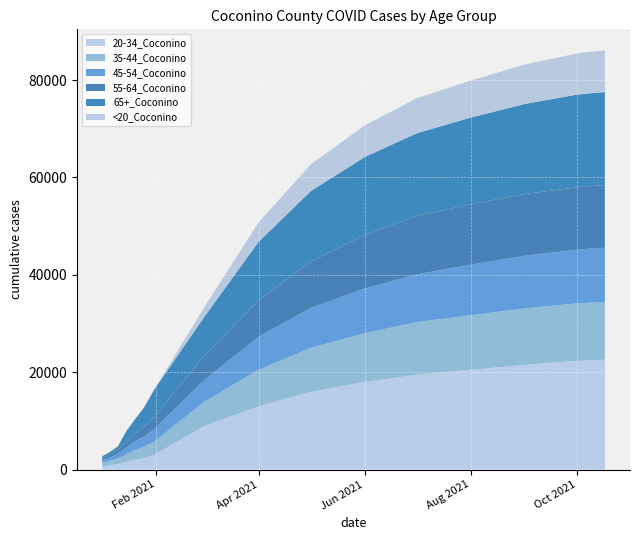

Reading left to right, extract all data points from this chart.

20-34_Coconino: 1/1/2021=638	1/5/2021=820	1/10/2021=1152	1/15/2021=1606	1/20/2021=2031	1/25/2021=2374	1/31/2021=3053	3/1/2021=9000	4/1/2021=13000	5/1/2021=16000	6/1/2021=18000	7/1/2021=19500	8/1/2021=20500	9/1/2021=21500	10/1/2021=22362	10/5/2021=22420	10/10/2021=22492	10/15/2021=22551	10/17/2021=22585
35-44_Coconino: 1/1/2021=733	1/5/2021=898	1/10/2021=1145	1/15/2021=1561	1/20/2021=1997	1/25/2021=2274	1/31/2021=2721	3/1/2021=5000	4/1/2021=7500	5/1/2021=9000	6/1/2021=10000	7/1/2021=10800	8/1/2021=11200	9/1/2021=11600	10/1/2021=11770	10/5/2021=11800	10/10/2021=11822	10/15/2021=11846	10/17/2021=11849
45-54_Coconino: 1/1/2021=568	1/5/2021=688	1/10/2021=939	1/15/2021=1343	1/20/2021=1810	1/25/2021=2106	1/31/2021=2555	3/1/2021=4500	4/1/2021=6800	5/1/2021=8200	6/1/2021=9200	7/1/2021=9800	8/1/2021=10400	9/1/2021=10800	10/1/2021=11053	10/5/2021=11080	10/10/2021=11106	10/15/2021=11133	10/17/2021=11138
55-64_Coconino: 1/1/2021=440	1/5/2021=591	1/10/2021=795	1/15/2021=1185	1/20/2021=1633	1/25/2021=1984	1/31/2021=2539	3/1/2021=5000	4/1/2021=7500	5/1/2021=9500	6/1/2021=11000	7/1/2021=12000	8/1/2021=12400	9/1/2021=12700	10/1/2021=12795	10/5/2021=12810	10/10/2021=12827	10/15/2021=12847	10/17/2021=12852
65+_Coconino: 1/1/2021=357	1/5/2021=496	1/10/2021=712	1/15/2021=2251	1/20/2021=2900	1/25/2021=3977	1/31/2021=5602	3/1/2021=8000	4/1/2021=12000	5/1/2021=14500	6/1/2021=16000	7/1/2021=17000	8/1/2021=17800	9/1/2021=18500	10/1/2021=19028	10/5/2021=19050	10/10/2021=19075	10/15/2021=19108	10/17/2021=19110
<20_Coconino: 1/1/2021=3	1/5/2021=8	1/10/2021=15	1/15/2021=19	1/20/2021=26	1/25/2021=32	1/31/2021=56	3/1/2021=2000	4/1/2021=4000	5/1/2021=5500	6/1/2021=6500	7/1/2021=7200	8/1/2021=7600	9/1/2021=8100	10/1/2021=8457	10/5/2021=8490	10/10/2021=8530	10/15/2021=8567	10/17/2021=8580